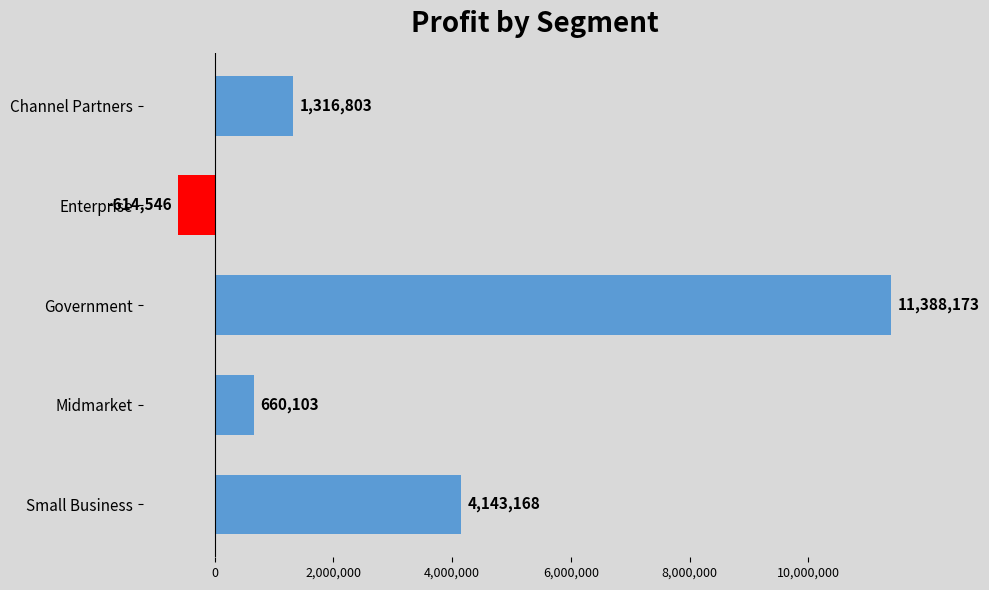

How many bars are there in total?

5